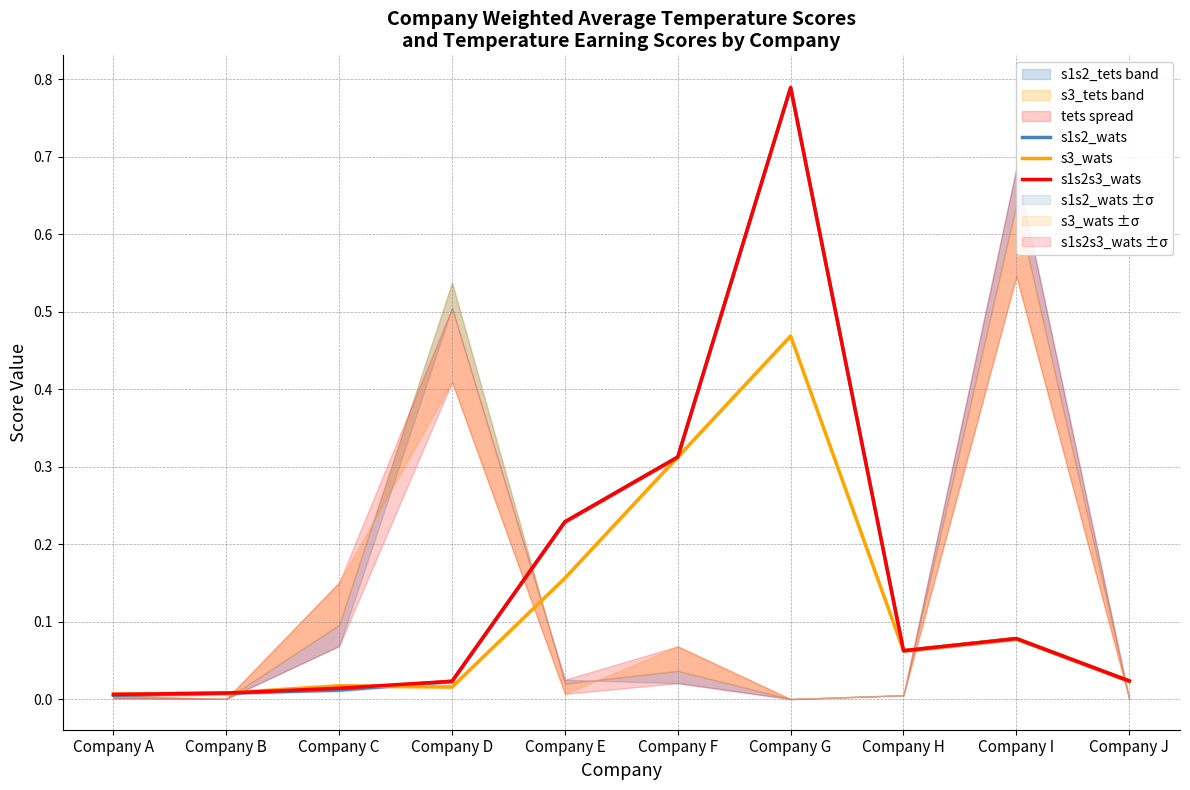

Does the chart have visible grid lines?

Yes